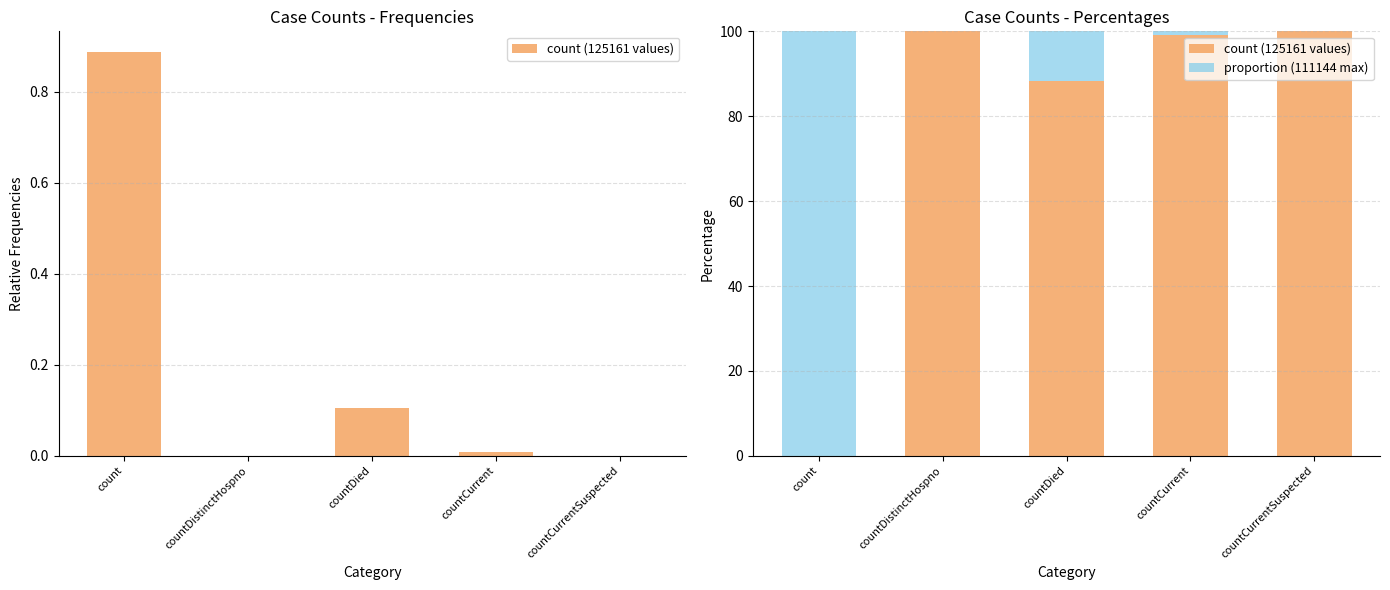

True or false: proportion (111144 max) has a value of 139.9 at count.

False